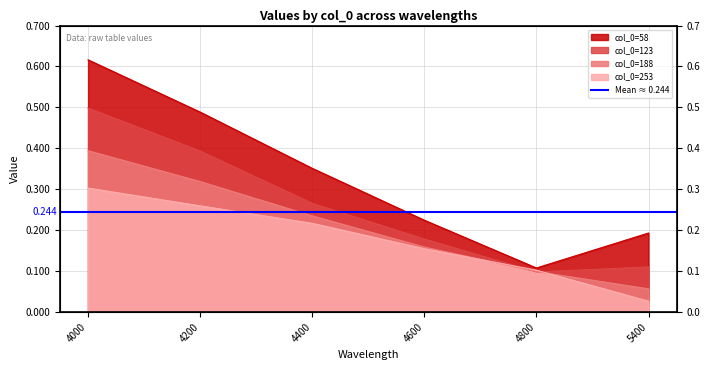

The 58 series shows 0.6 at 4000. True or false?

True